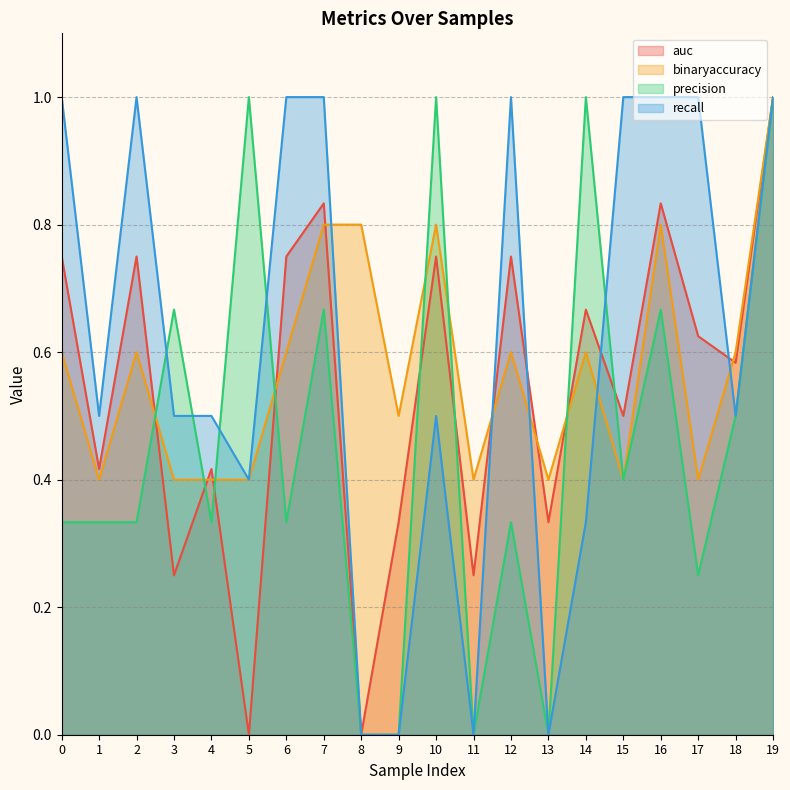

What is the total value across all series at 13?

0.7